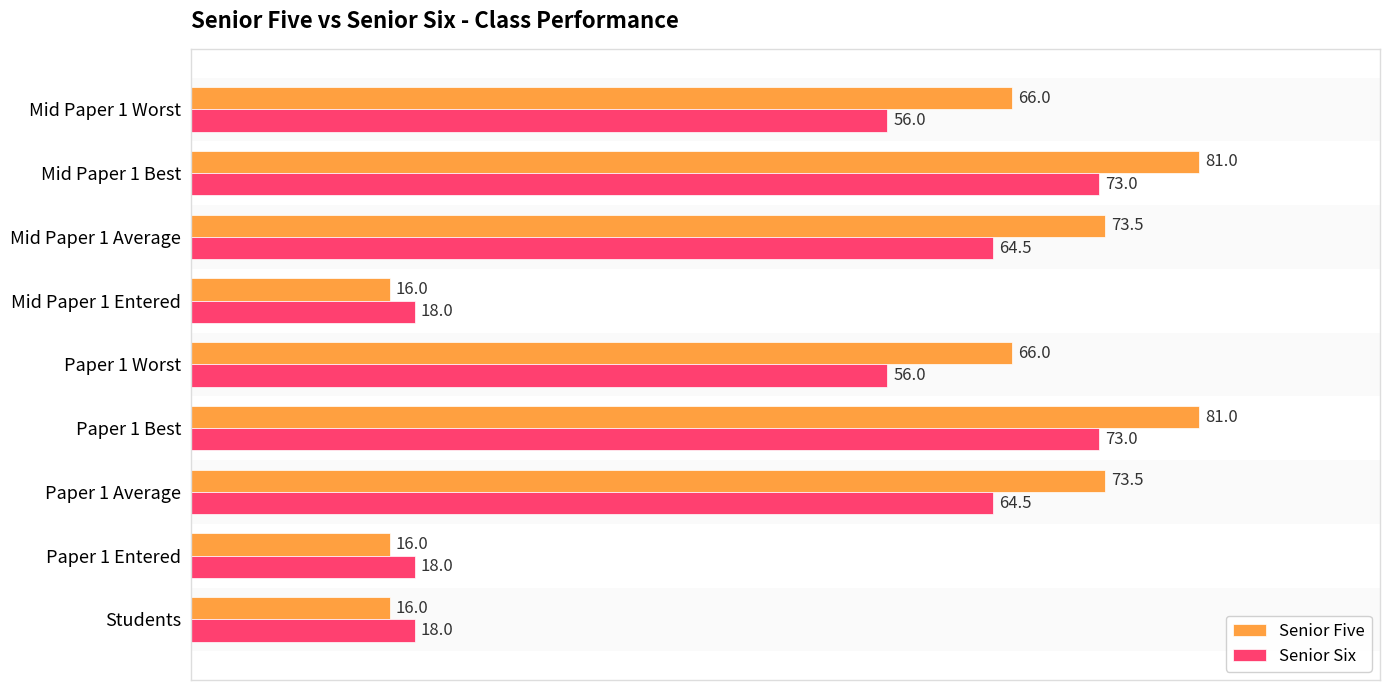

Read the Senior Six value at Paper 1 Best.

73.0